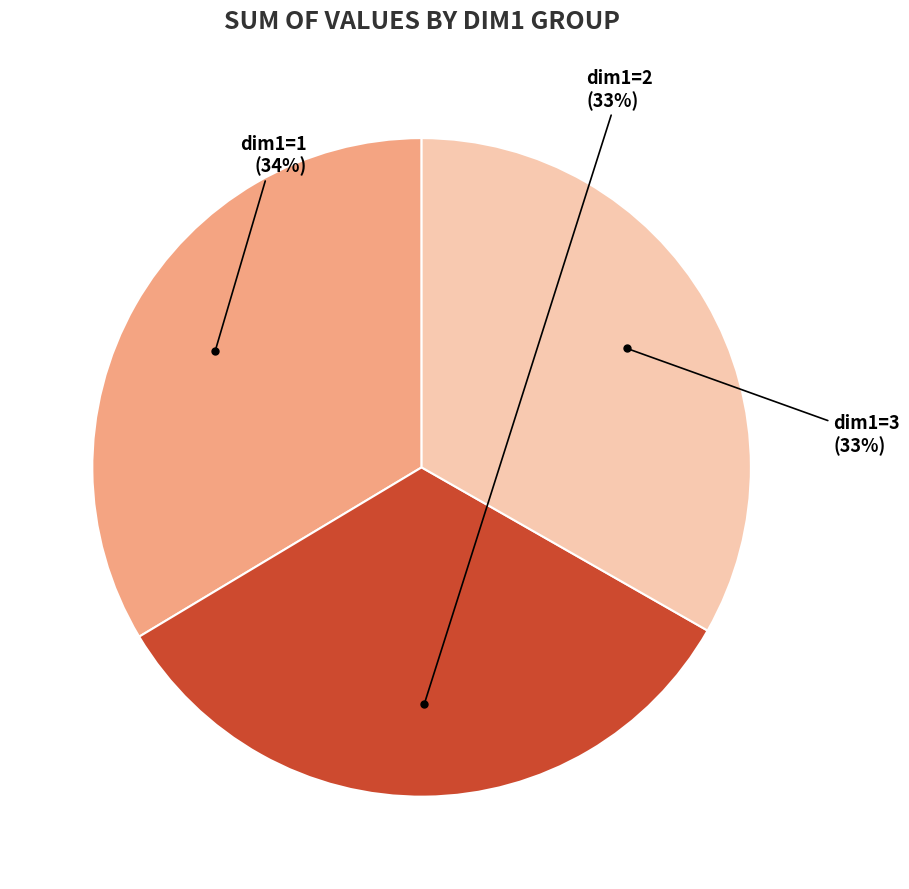

Does any single category account for the majority?

No